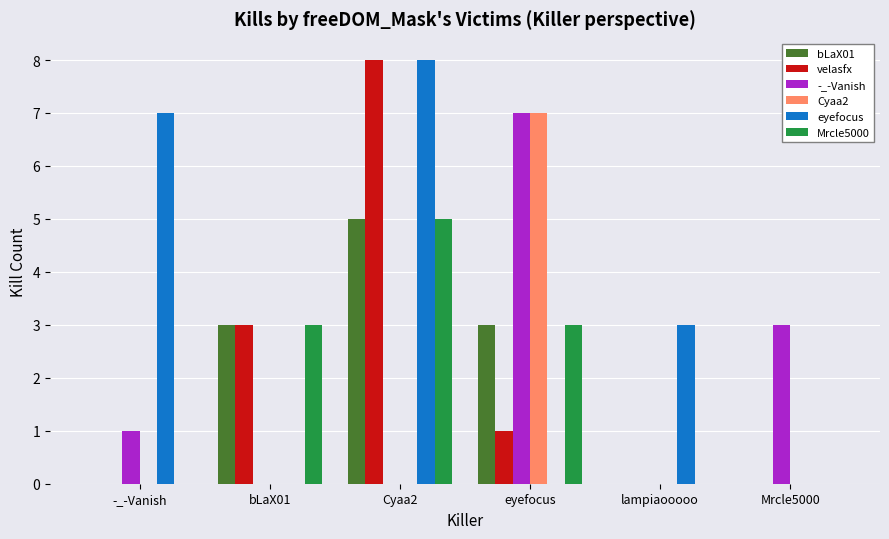

Which series changed the most between bLaX01 and Cyaa2?

eyefocus